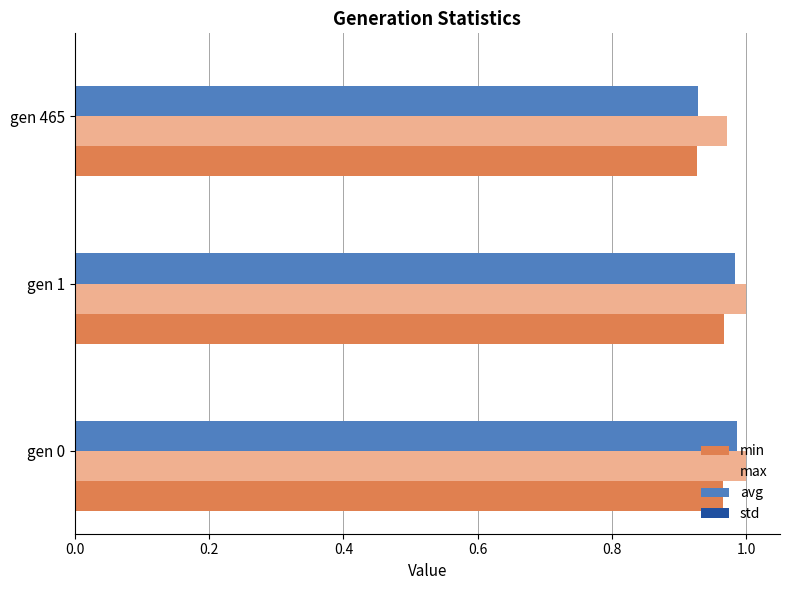

Which series has the largest total across all categories?

max